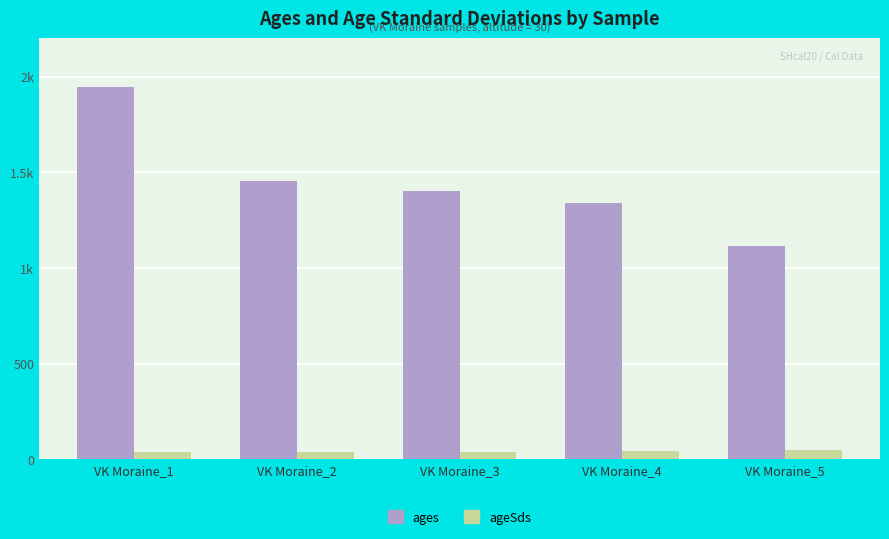

Reading left to right, what are all the values shown in this chart?

ages: VK Moraine_1=1948	VK Moraine_2=1453	VK Moraine_3=1403	VK Moraine_4=1338	VK Moraine_5=1116
ageSds: VK Moraine_1=40	VK Moraine_2=38	VK Moraine_3=41	VK Moraine_4=42	VK Moraine_5=48